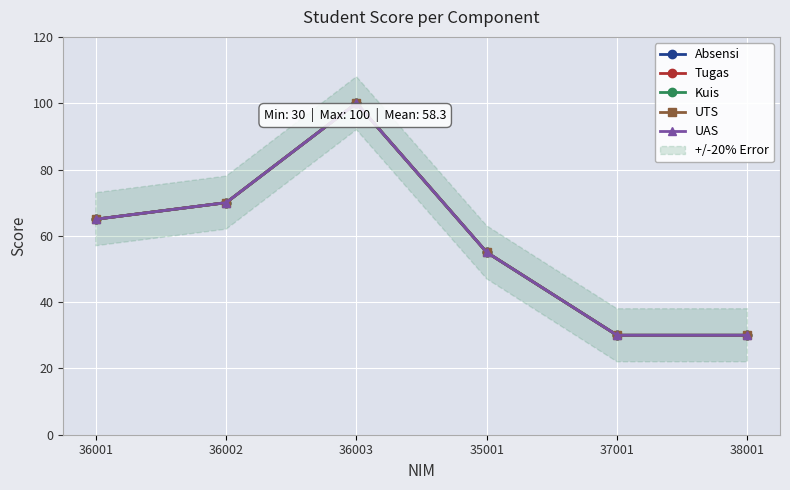

Reading left to right, what are all the values shown in this chart?

Absensi: 36001=65	36002=70	36003=100	35001=55	37001=30	38001=30
Tugas: 36001=65	36002=70	36003=100	35001=55	37001=30	38001=30
Kuis: 36001=65	36002=70	36003=100	35001=55	37001=30	38001=30
UTS: 36001=65	36002=70	36003=100	35001=55	37001=30	38001=30
UAS: 36001=65	36002=70	36003=100	35001=55	37001=30	38001=30